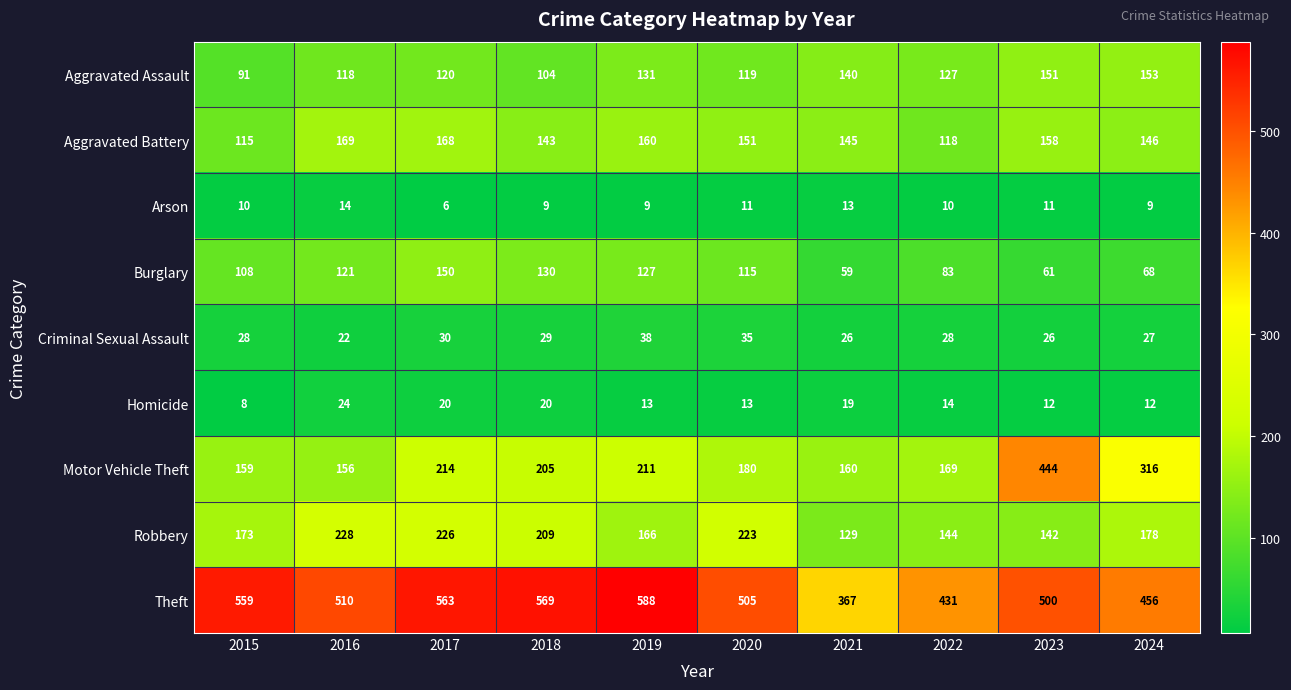

Which label corresponds to the smallest value in the chart?

2017